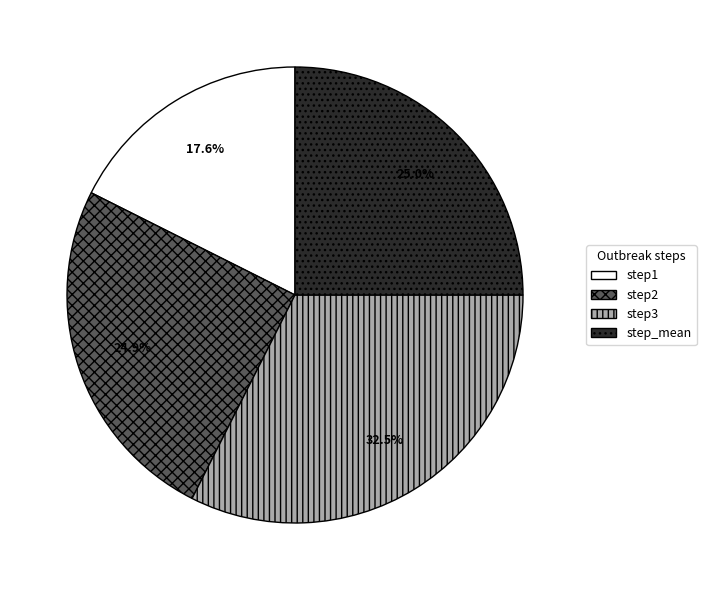

To the nearest percent, what is the difference between the largest and smallest slice percentages?

15%